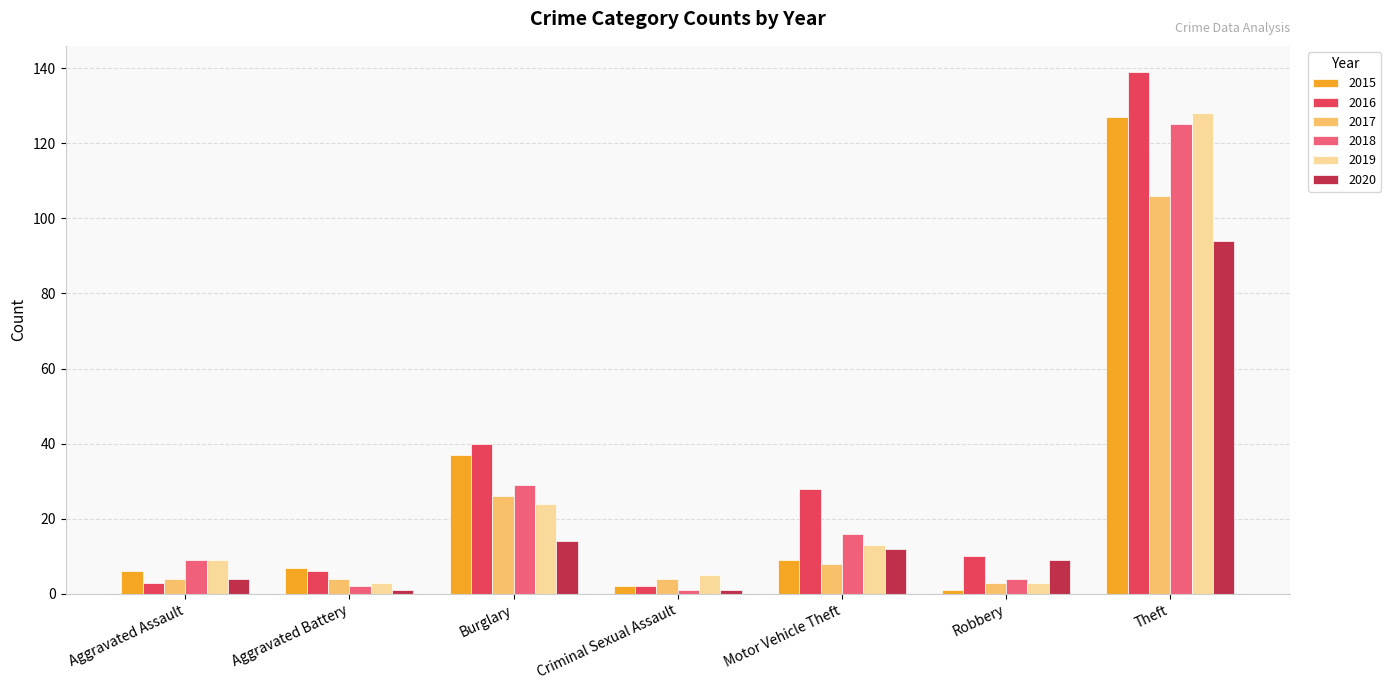

What is the value of the 2018 bar at the 6th from the left?

4